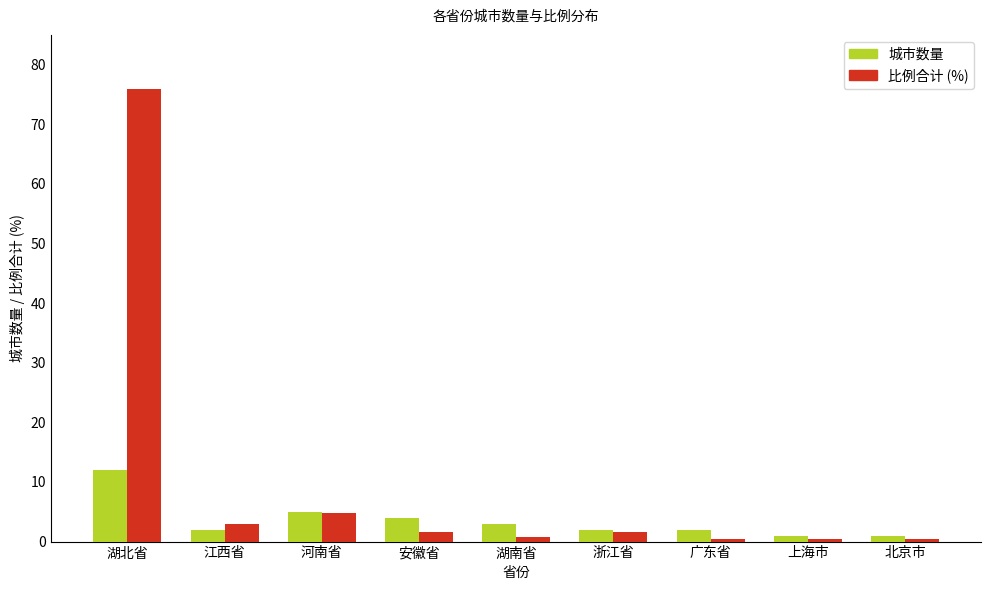

Which series has the largest range (max minus min)?

比例合计 (%)